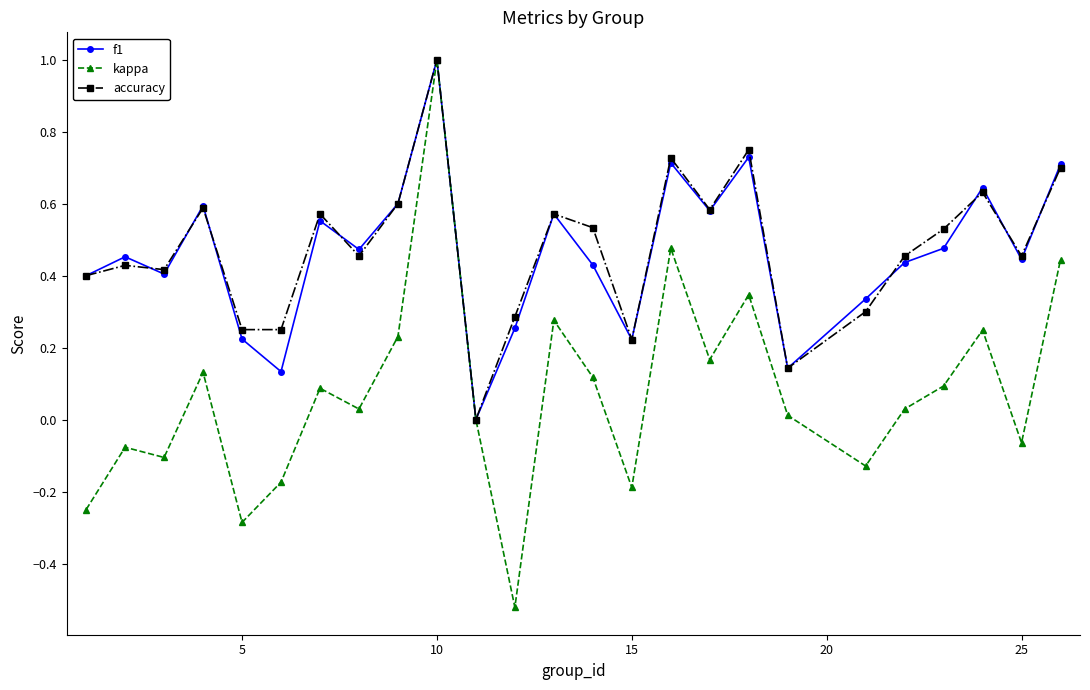

How many distinct data groups are displayed?

3